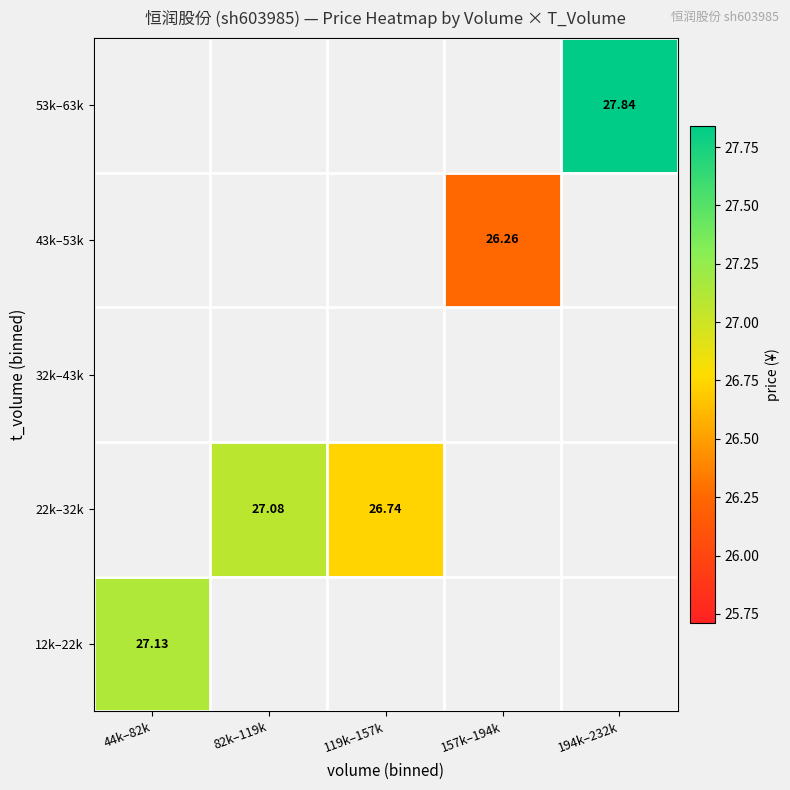

How many series are shown in this chart?

5